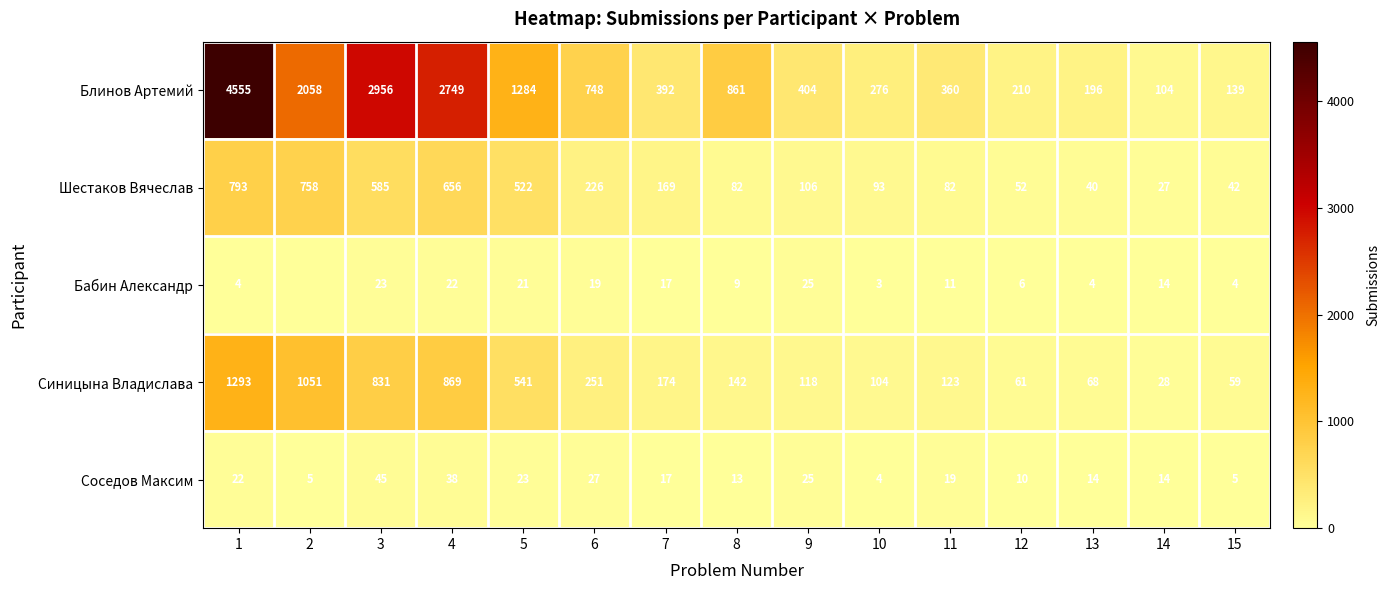

Is it true that Бабин Александр equals 16 at 8?

False